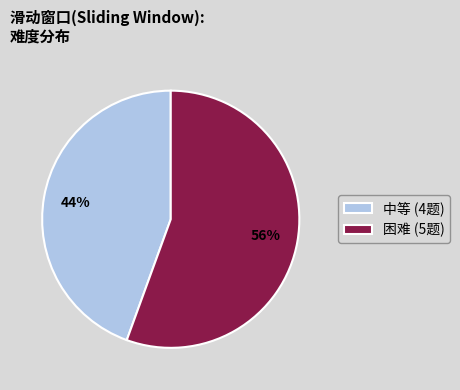

Between 中等 and 困难, which is larger?

困难